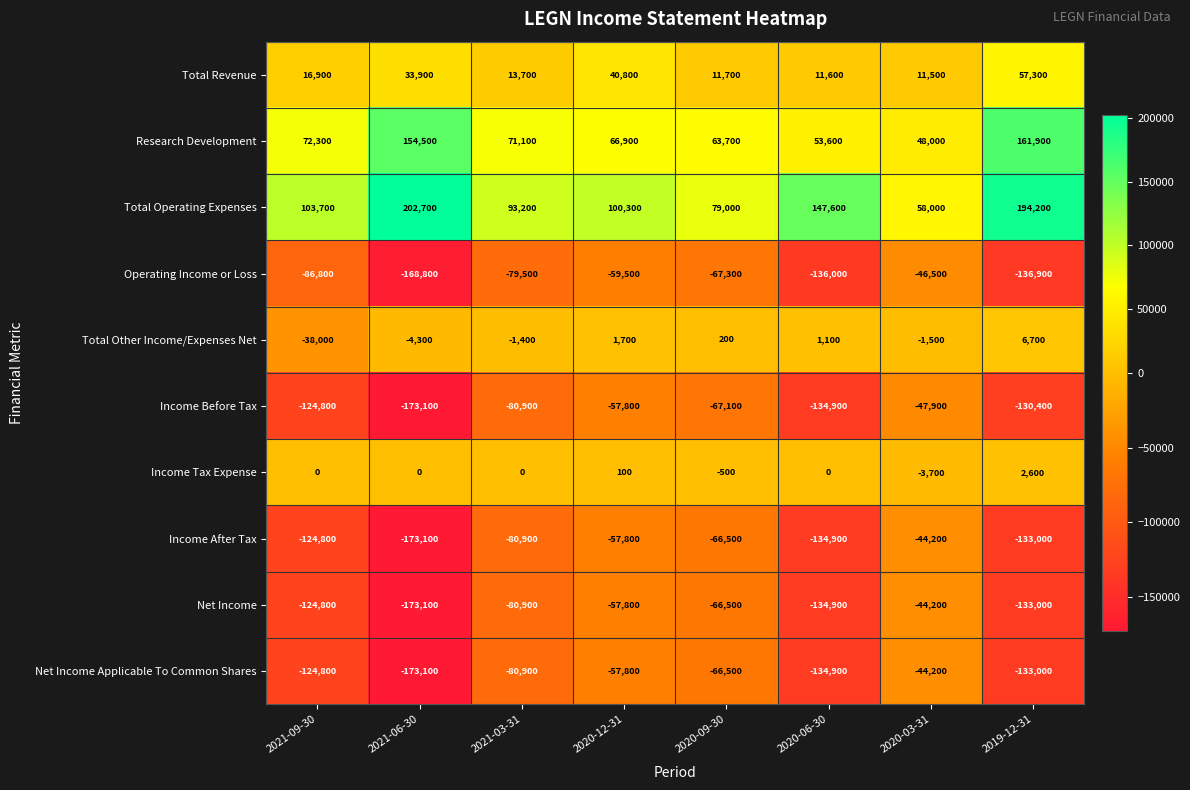

Which series has the largest range (max minus min)?

Total Operating Expenses